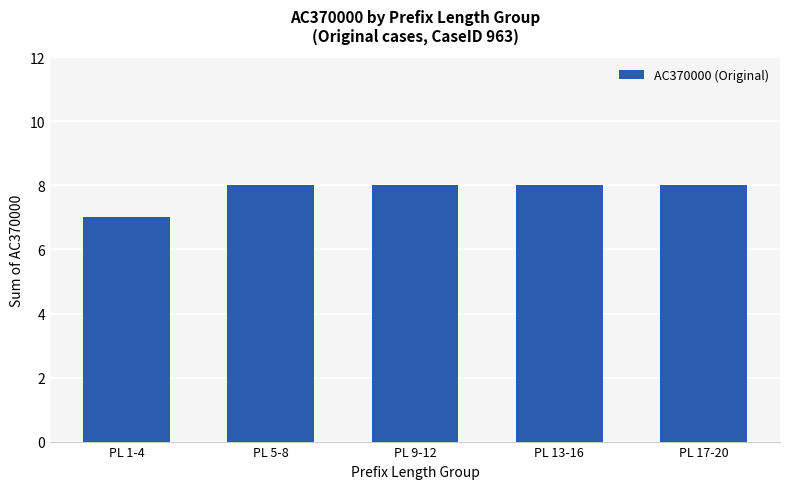

The chart shows a value of 8 at PL 13-16. True or false?

True